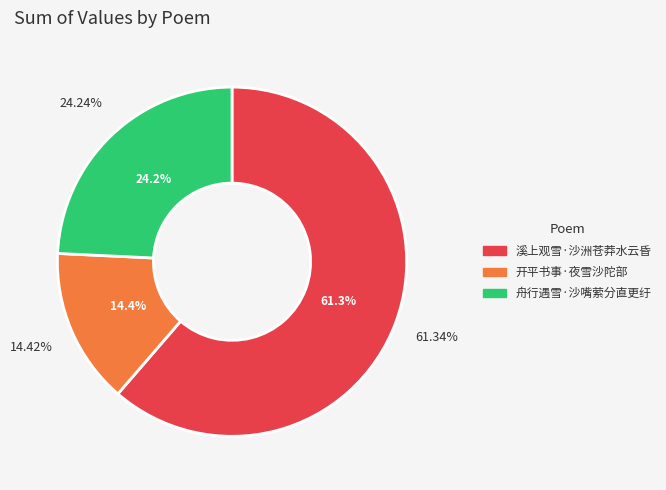

To the nearest percent, what is the combined percentage of 溪上观雪·沙洲苍莽水云昏 and 开平书事·夜雪沙陀部?

76%